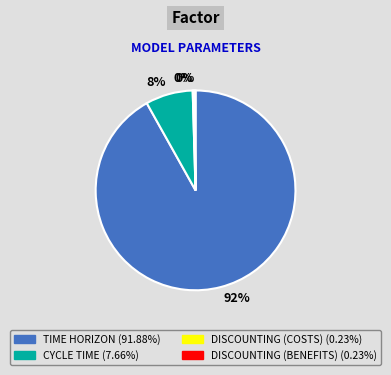

Is there a majority slice in this chart?

Yes